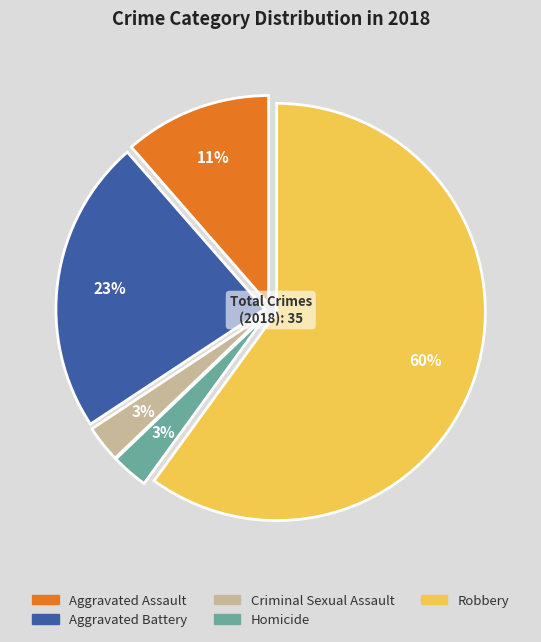

Approximately how many times larger is the value at Criminal Sexual Assault compared to Homicide?

1.0